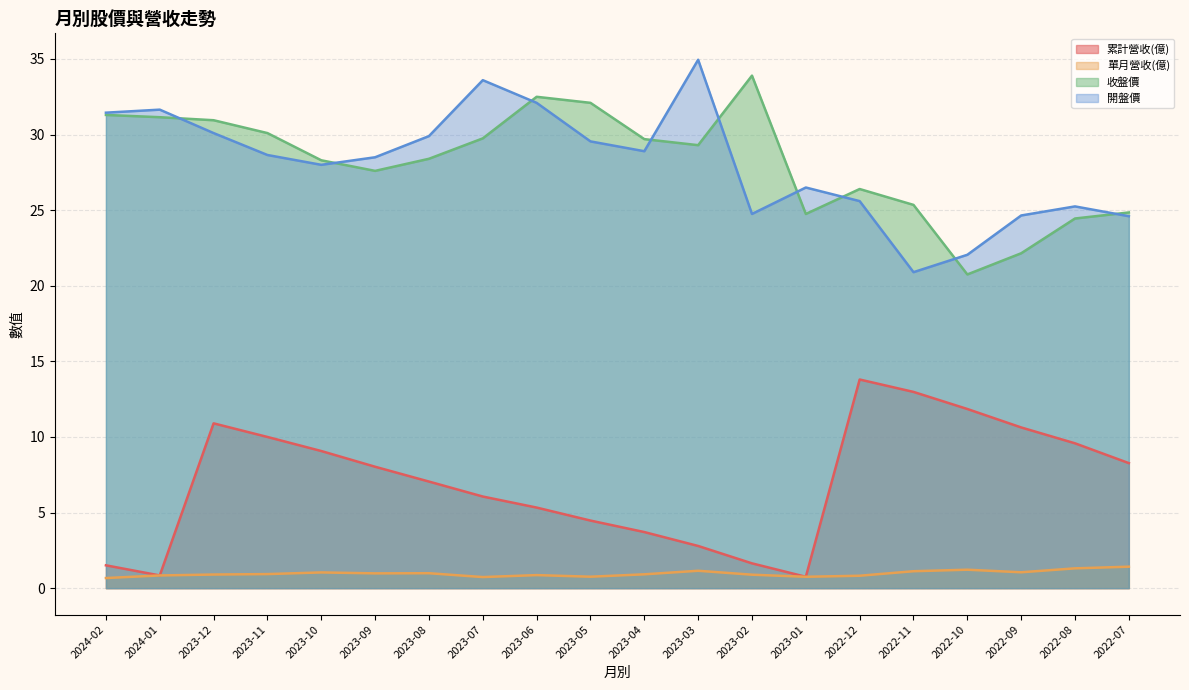

What is the minimum value for 累計營收(億)?

0.8